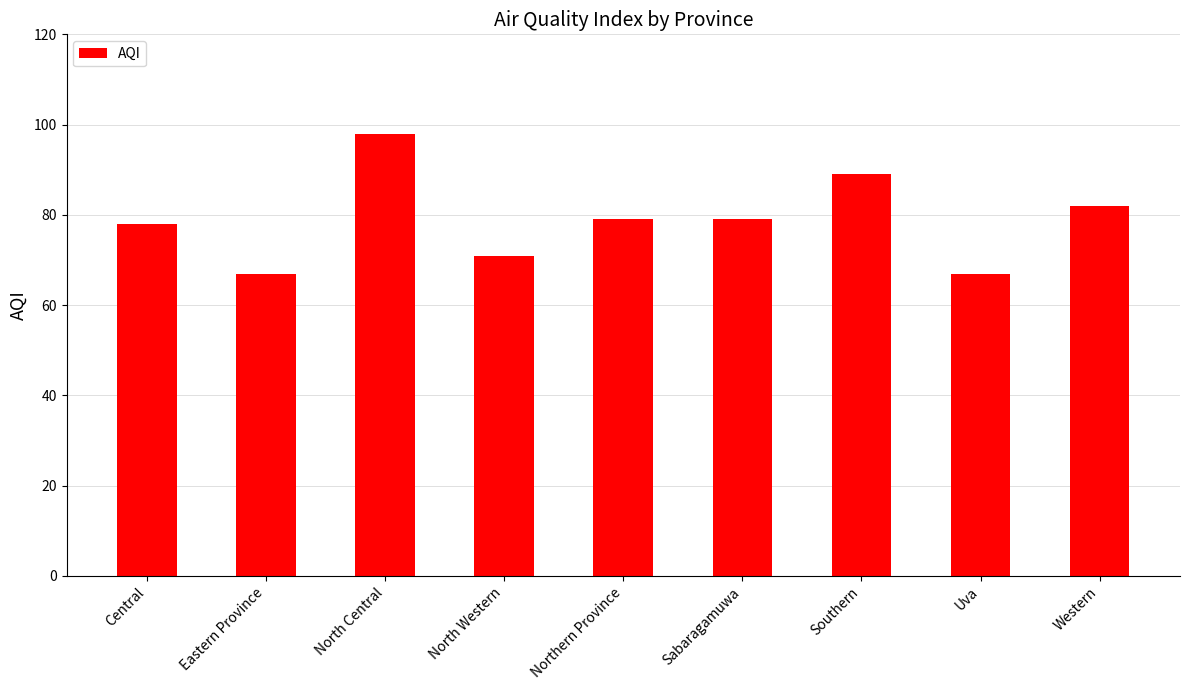

Reading right to left, extract all data points from this chart.

82	67	89	79	79	71	98	67	78